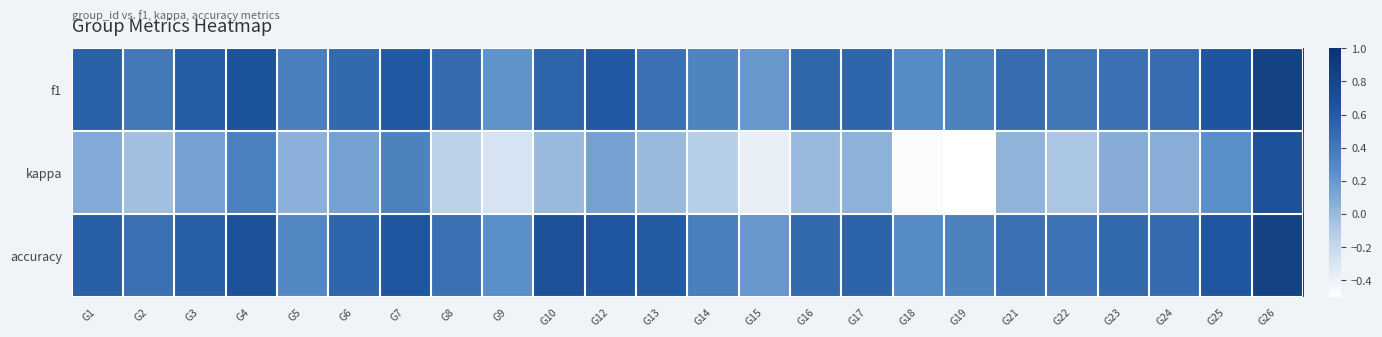

Which series changed the most between G21 and G26?

kappa